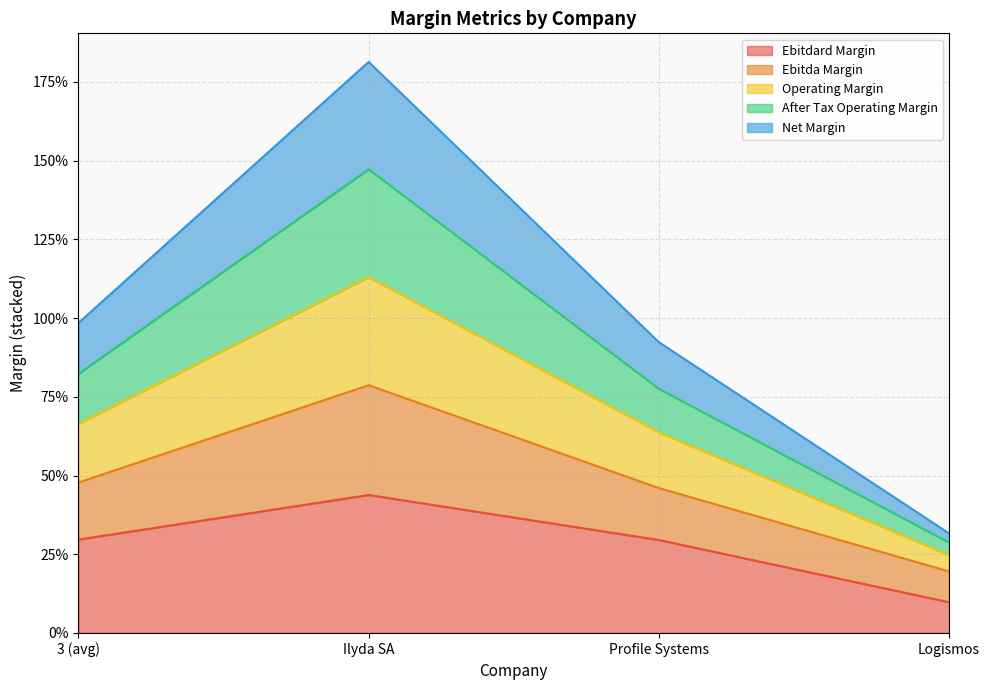

What is the sum of the ebitdard_margin values at 3 (avg) and Logismos?

0.4